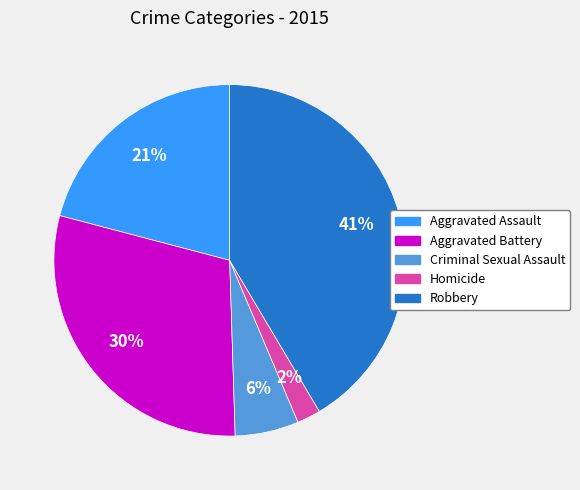

What is the smallest slice in the pie chart?

Homicide